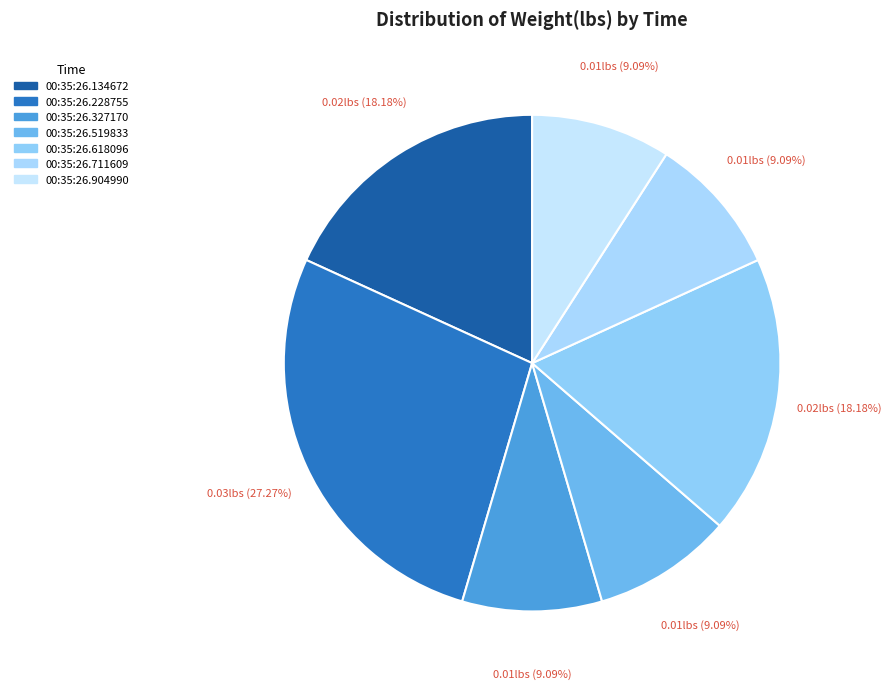

How many segments does this pie chart have?

7